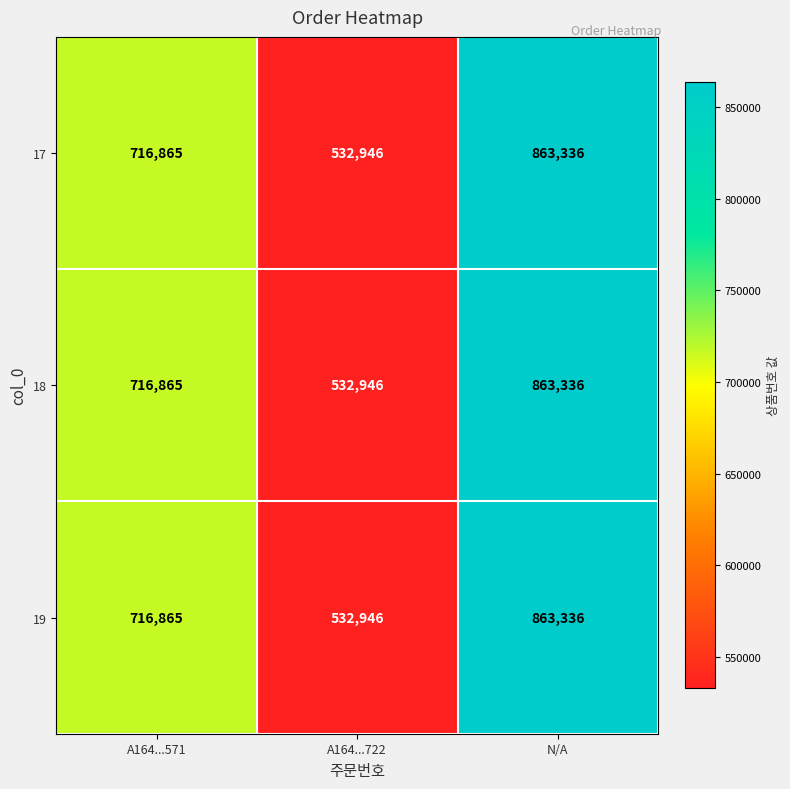

List the labels in order of 19 value, smallest first.

A164...722, A164...571, N/A